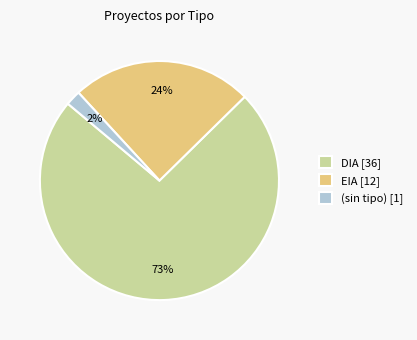

Combined, do DIA [36] and (sin tipo) [1] account for over 50%?

Yes